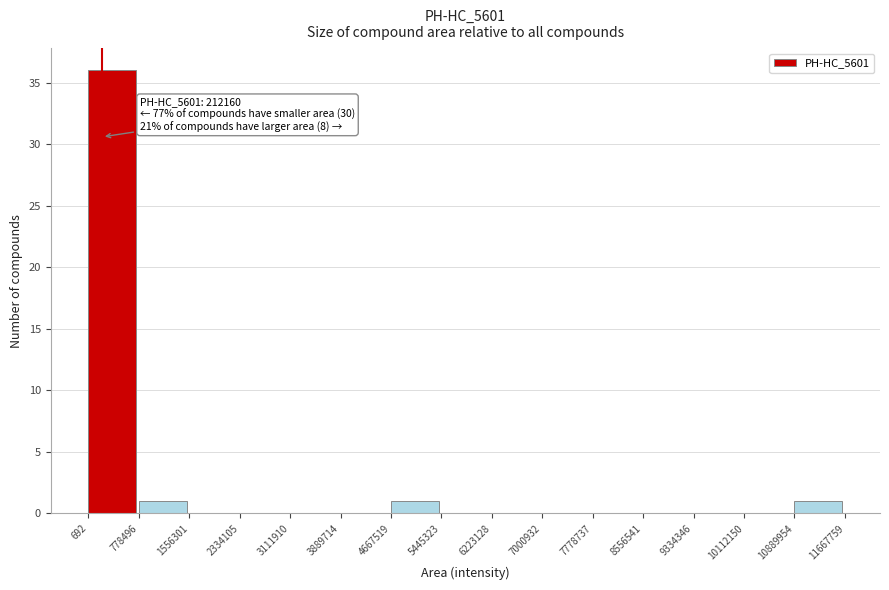

Over which range of the x-axis is the bar tallest?

692 to 778496